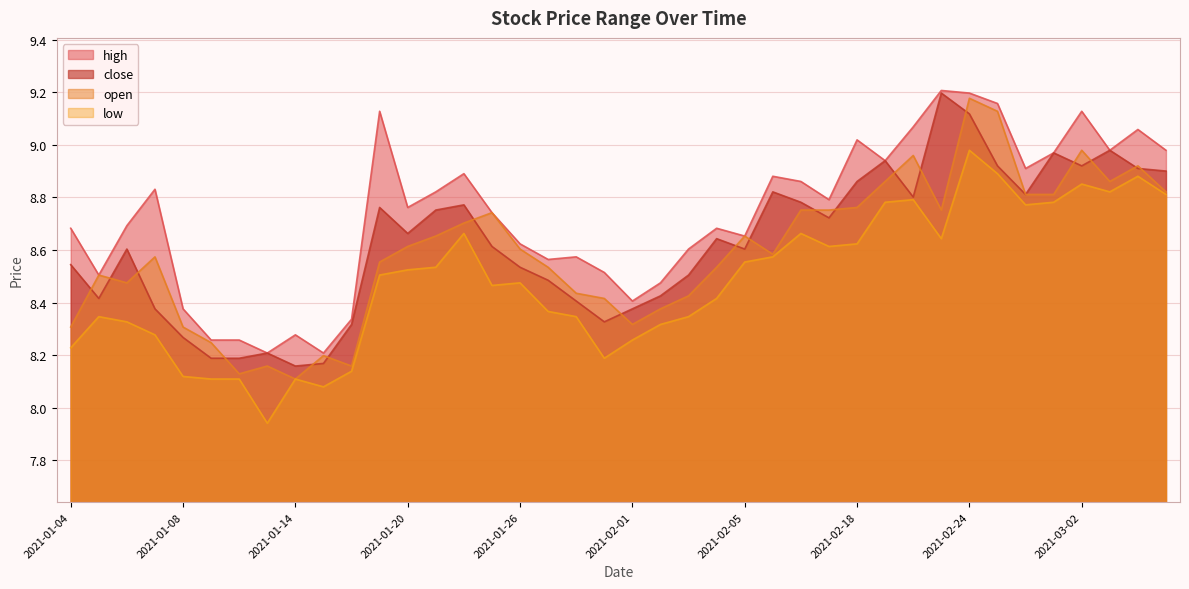

How many intersections are there between open and close?

19